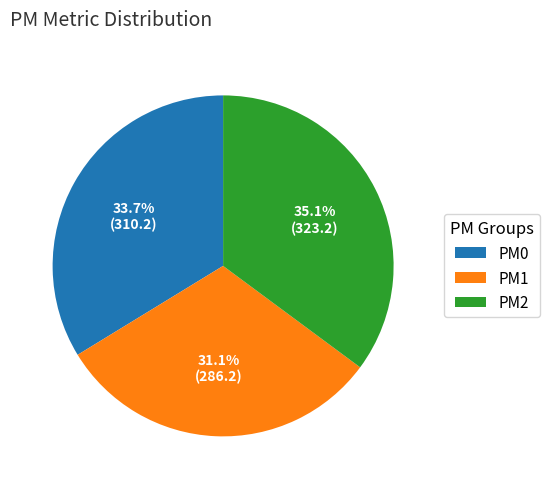

Which category has the biggest portion of the pie?

PM2